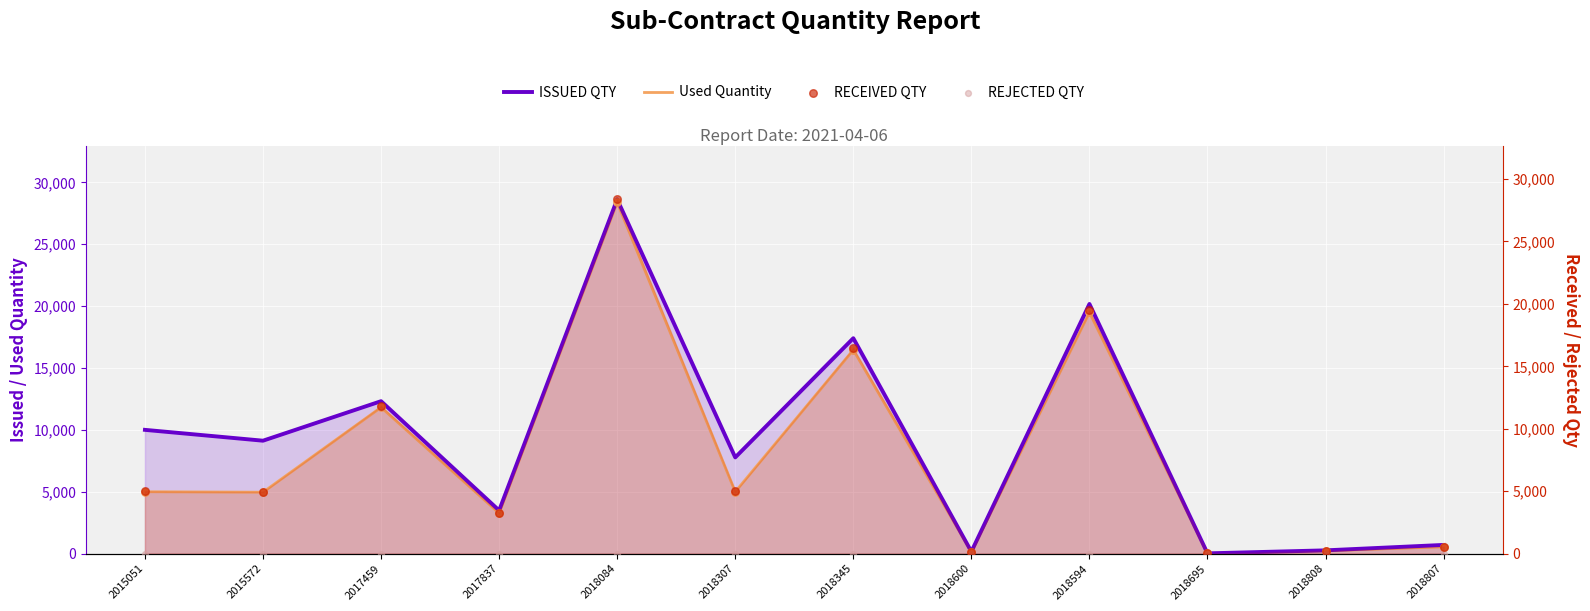

Which series has the largest total across all categories?

ISSUED QTY